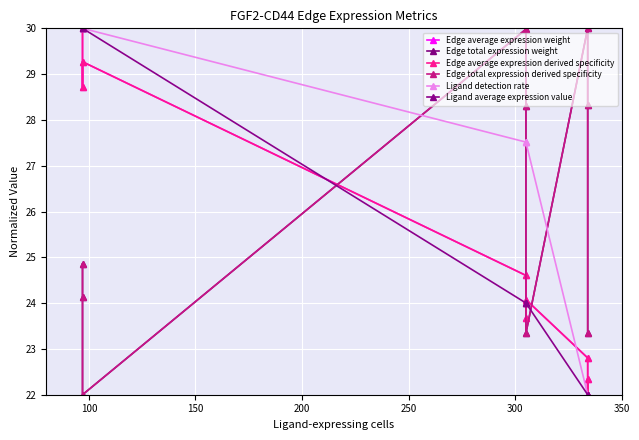

What is the average value of the Edge total expression derived specificity series?

26.0